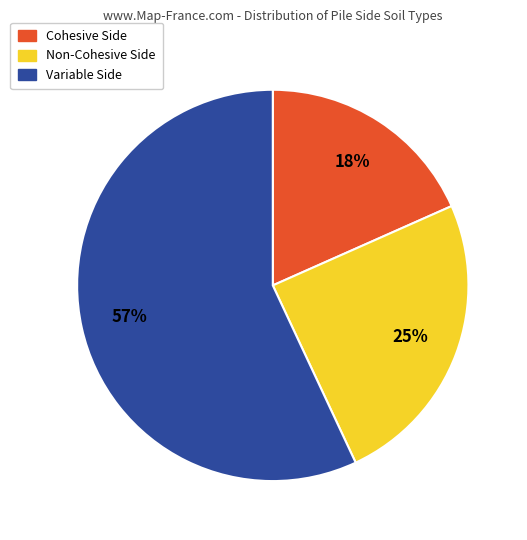

Is the sum of Non-Cohesive and Variable greater than half?

Yes